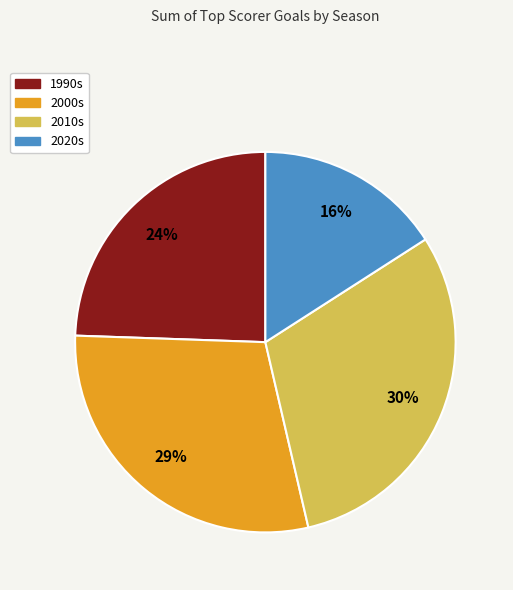

To the nearest percent, what percentage of the pie is 2020s?

16%